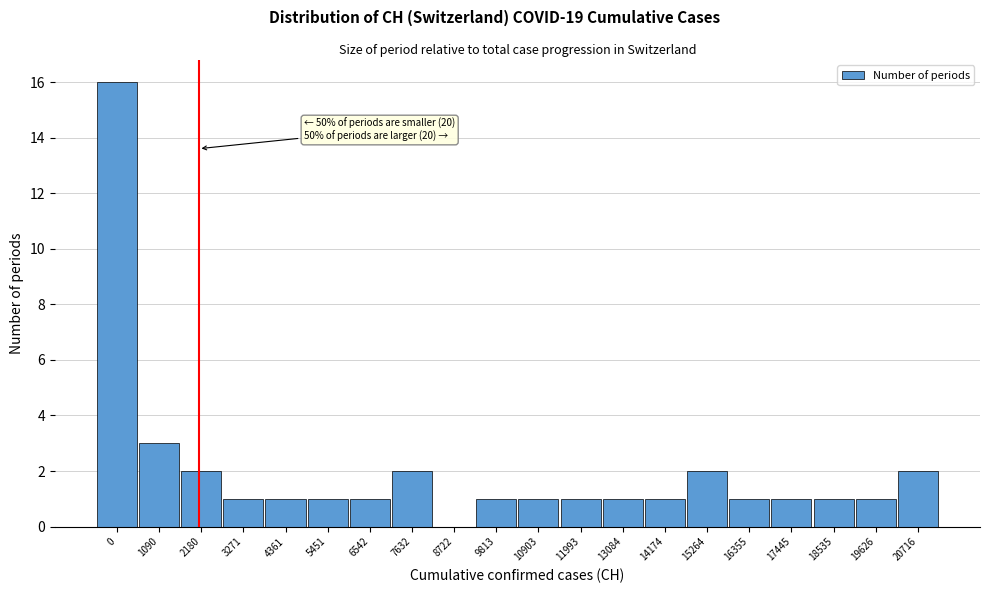

Reading right to left, transcribe all the data shown in this chart.

20716=2	19626=1	18535=1	17445=1	16355=1	15264=2	14174=1	13084=1	11993=1	10903=1	9813=1	8722=0	7632=2	6542=1	5451=1	4361=1	3271=1	2180=2	1090=3	0=16